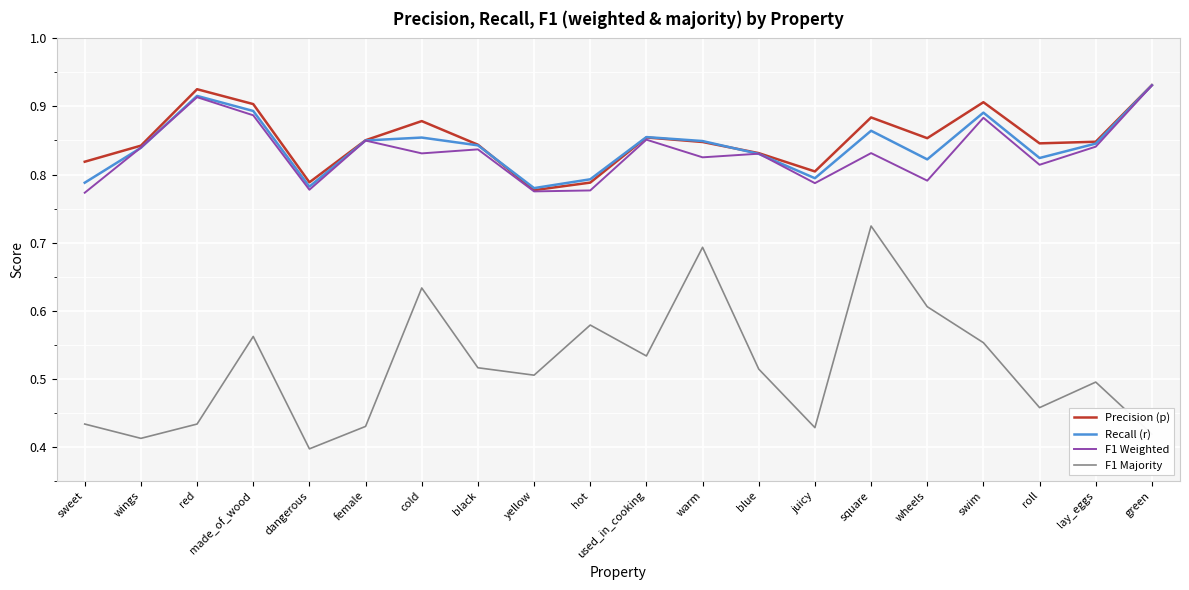

Rank the series at swim from lowest to highest value.

F1 Majority, F1 Weighted, Recall (r), Precision (p)